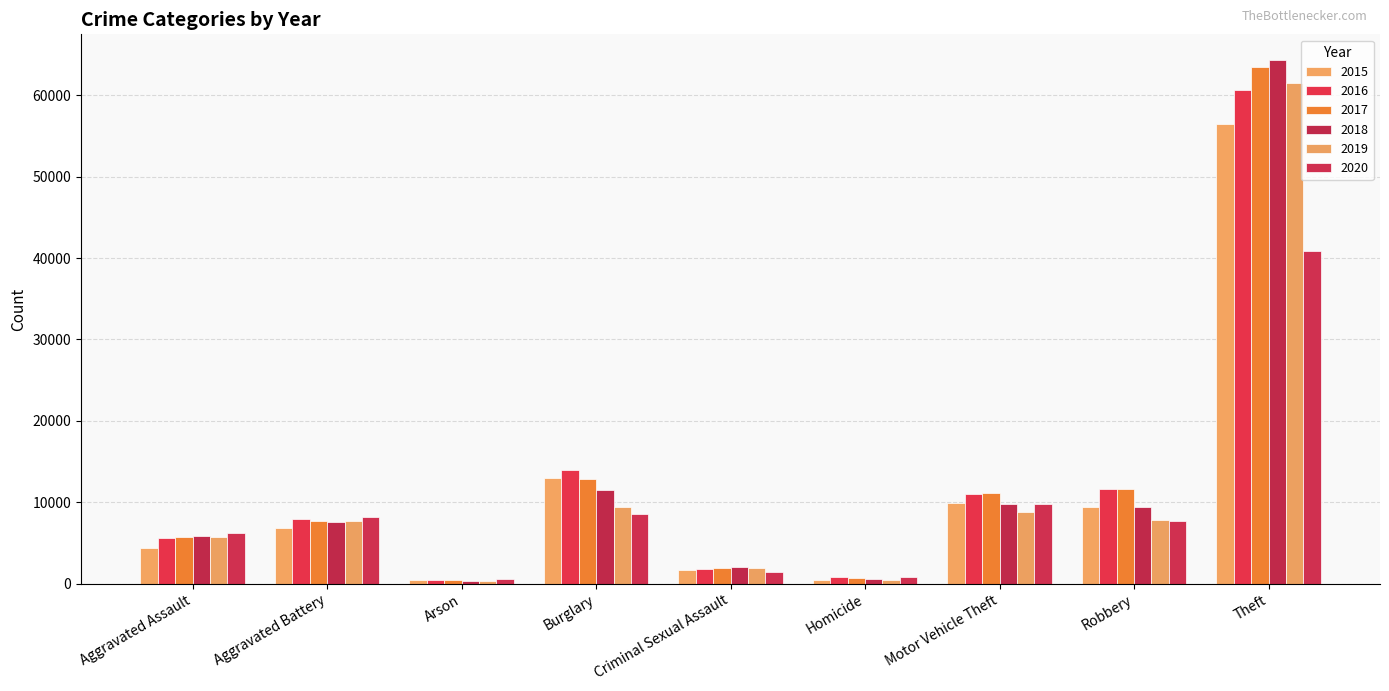

What is the lowest value of the 2015 series?

440